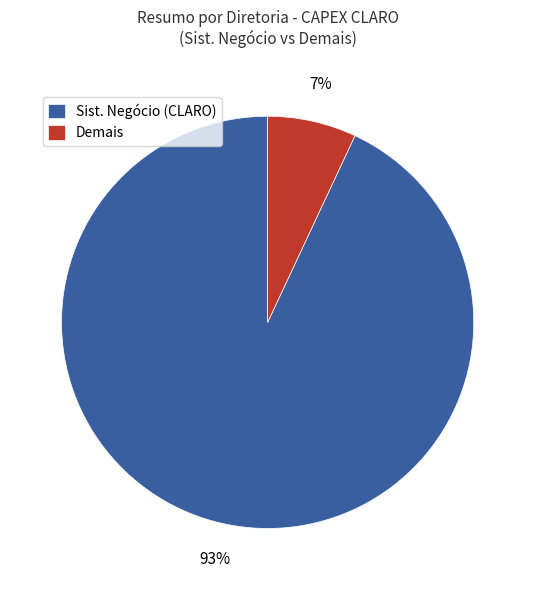

To the nearest percent, what is the difference between the largest and smallest slice percentages?

86%